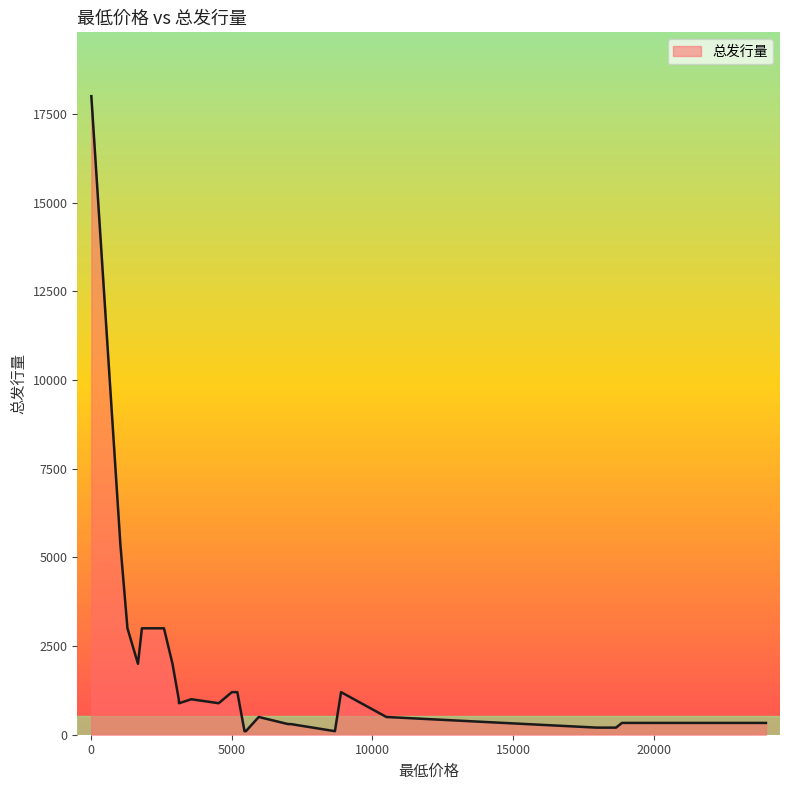

What is the difference between the maximum and second lowest values?

17900